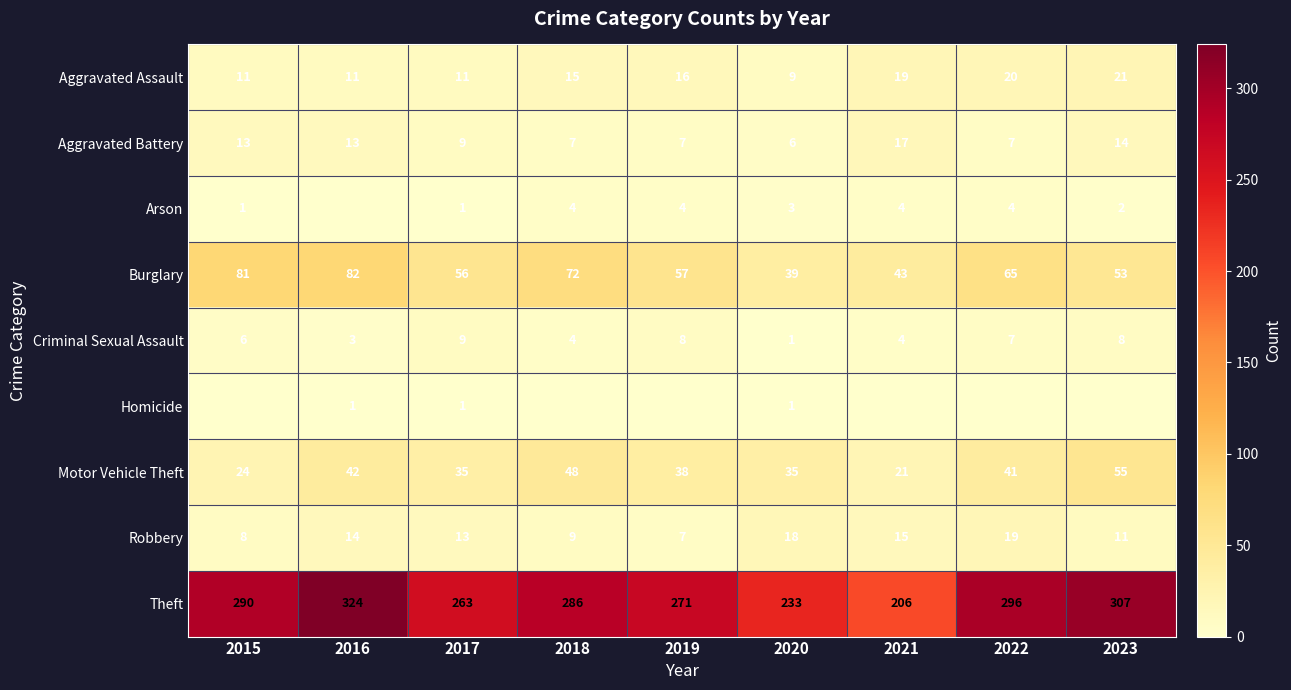

Between 2023 and 2021, which is larger?

2023